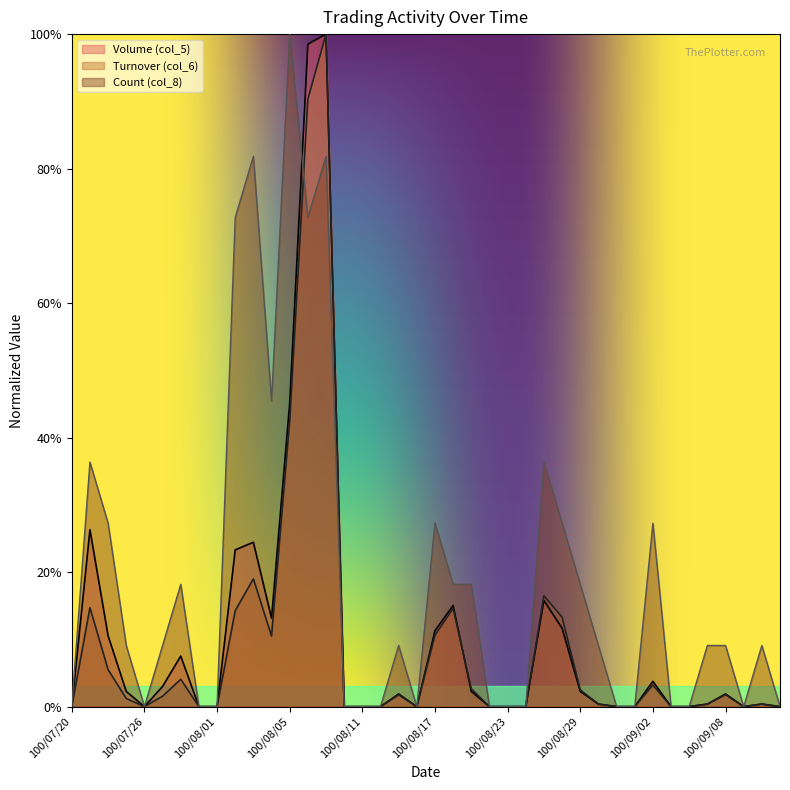

What is the maximum value shown in the chart?

100.0